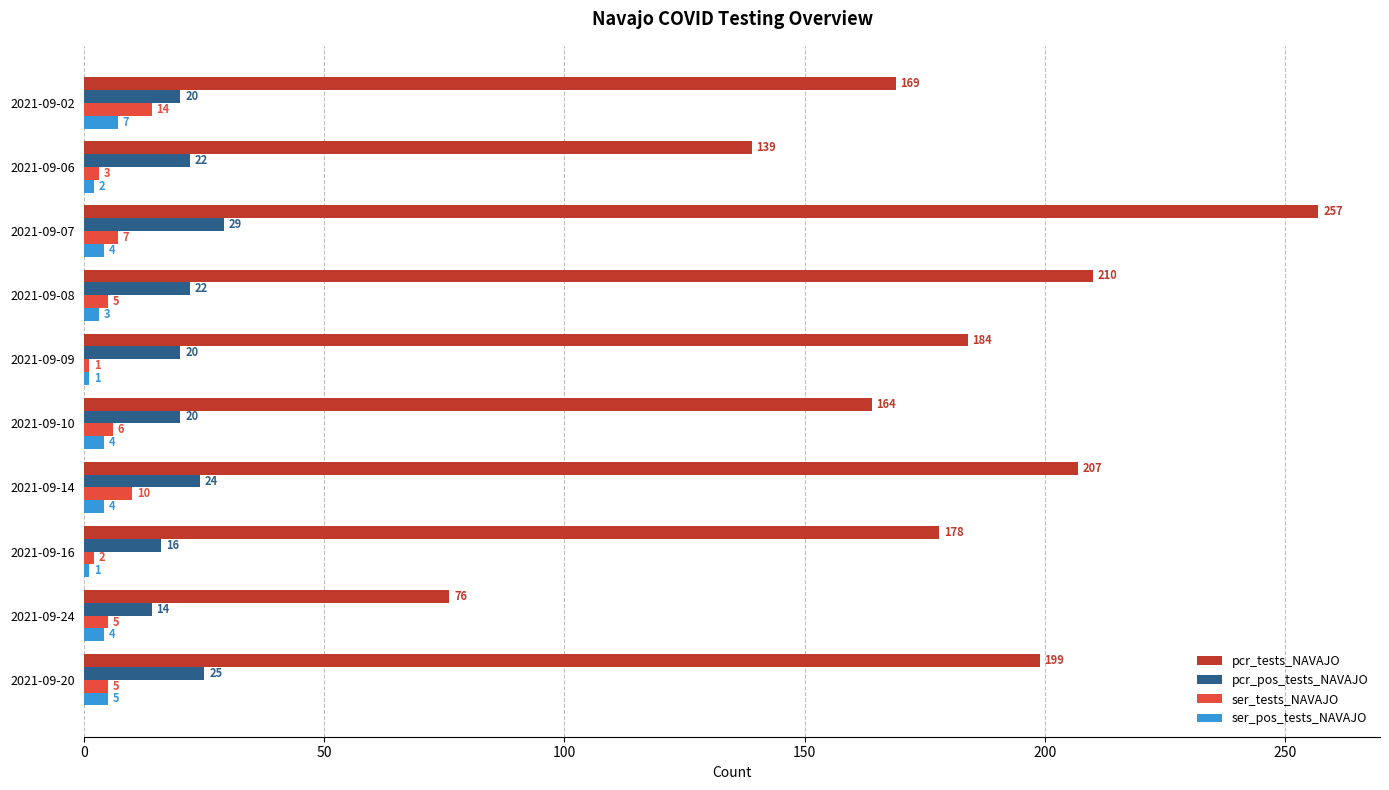

What are all the series names shown in the legend?

pcr_tests_NAVAJO, pcr_pos_tests_NAVAJO, ser_tests_NAVAJO, ser_pos_tests_NAVAJO